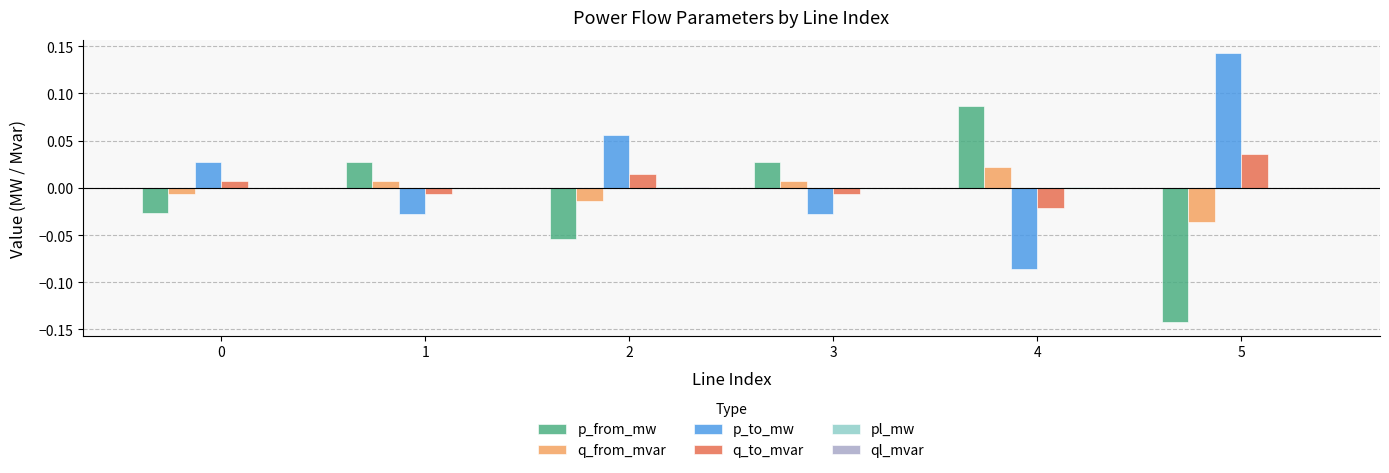

Which category has the highest value in the q_to_mvar series?

5